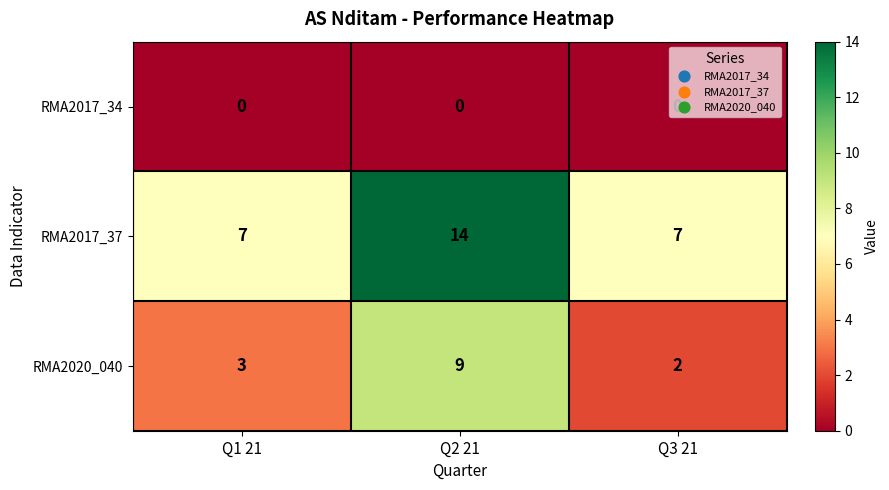

What is the spread (max minus min) of values at Q2 21?

14